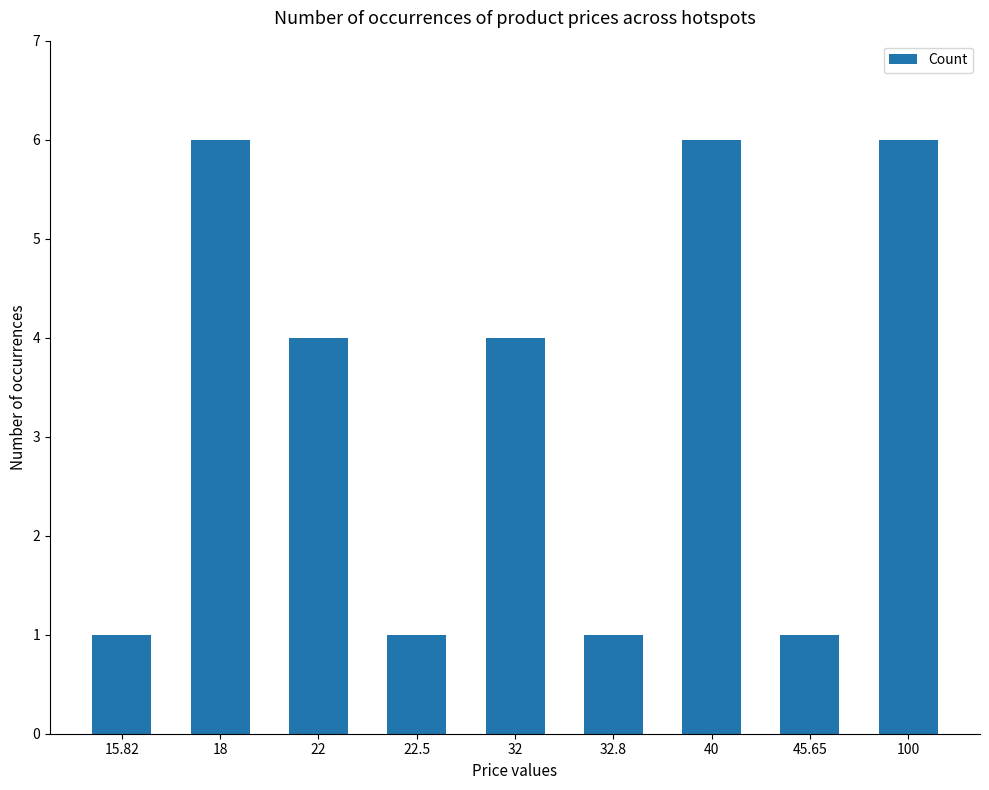

Where does the data first go above 4?

18